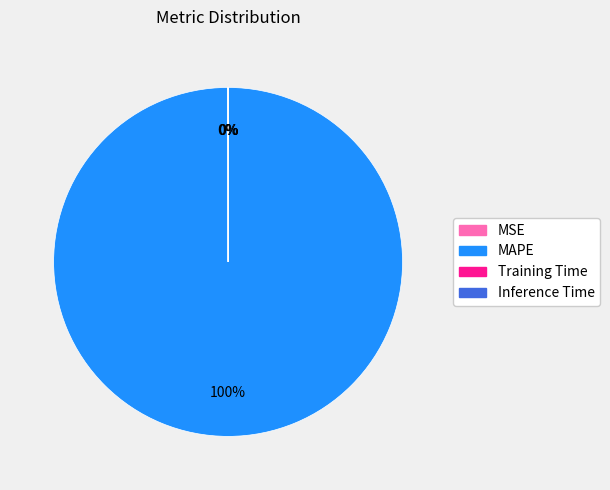

To the nearest percent, what is the difference between the largest and smallest slice percentages?

100%